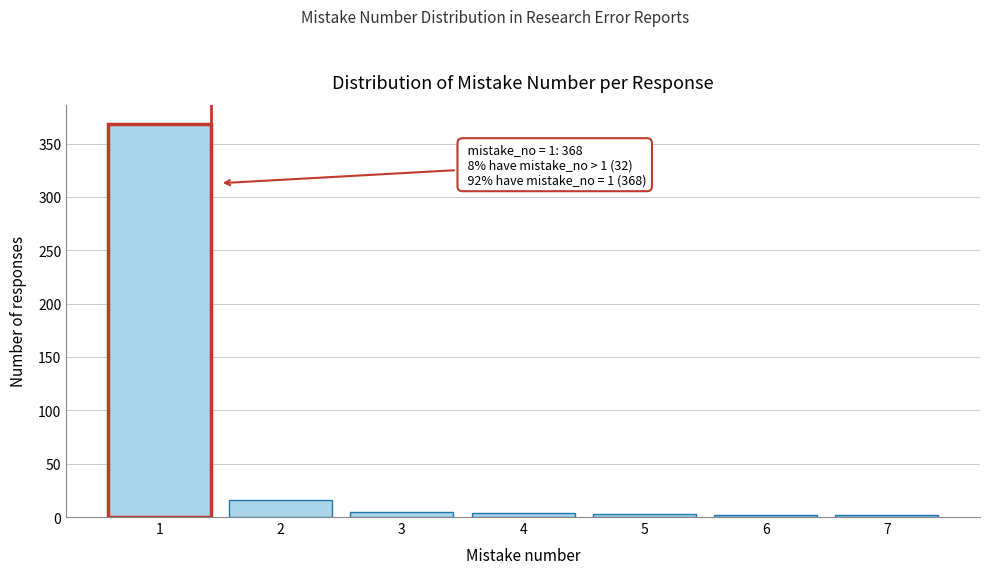

What is the sum of all values?

400